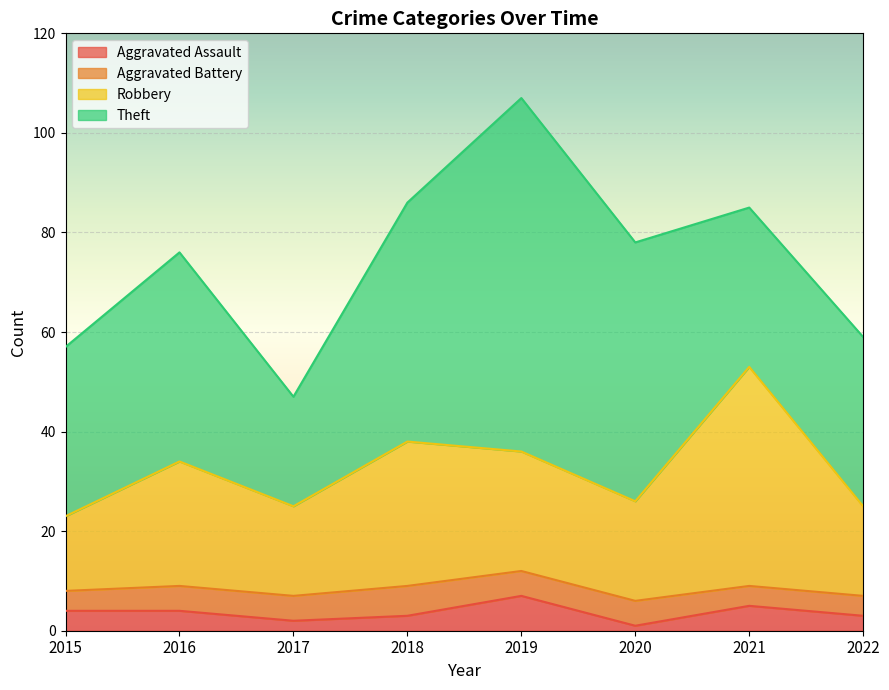

True or false: Robbery has more than 0 interior local peaks.

True